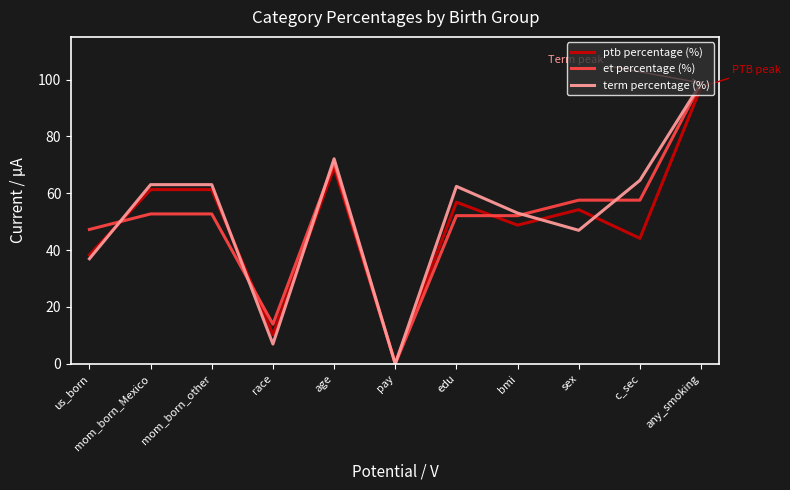

What position from the left is bmi?

8